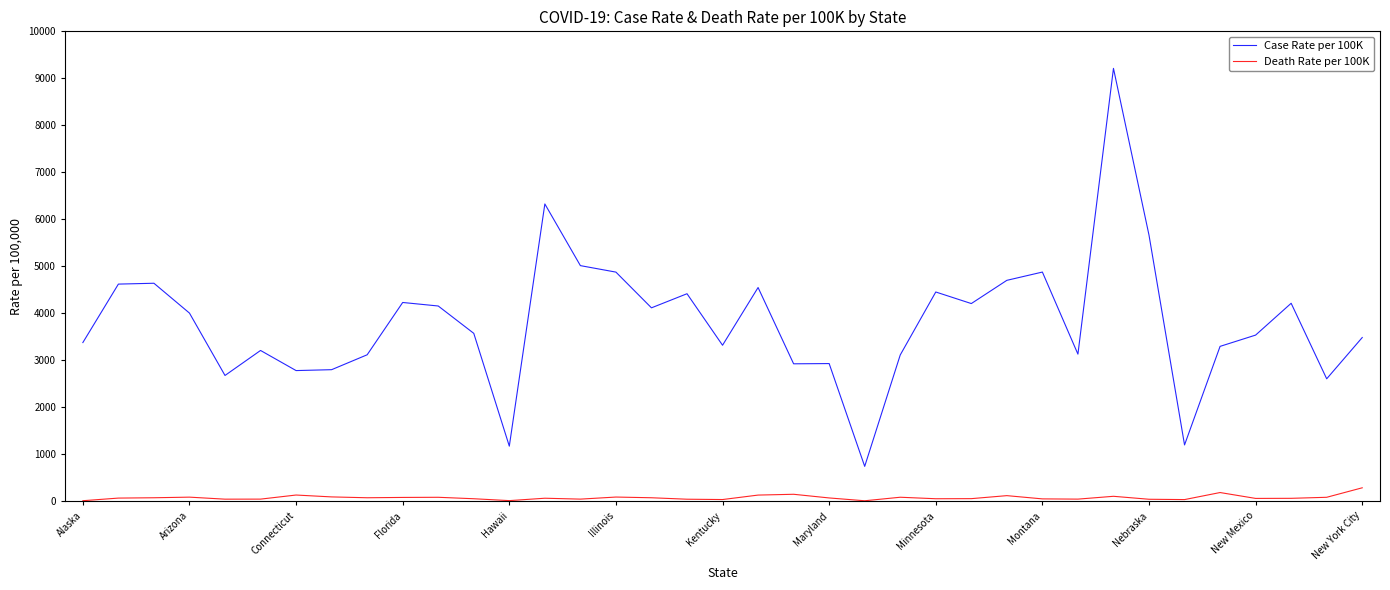

True or false: Death Rate per 100K and Case Rate per 100K cross at least once.

False